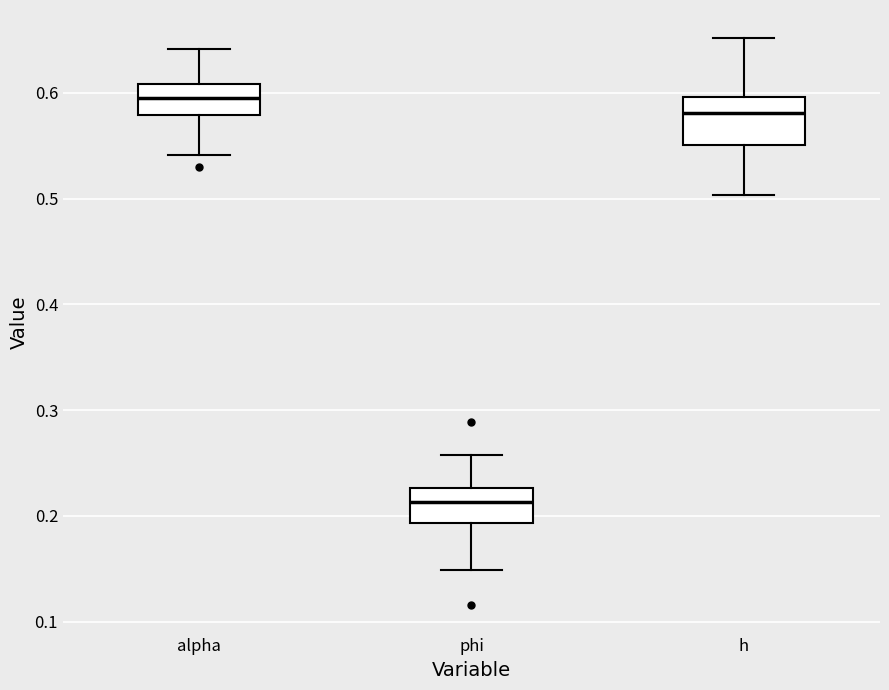

Where does the median line of the box for alpha sit on the y-axis? The values are not printed on the chart, so give them approximately, as read against the axis.

0.59